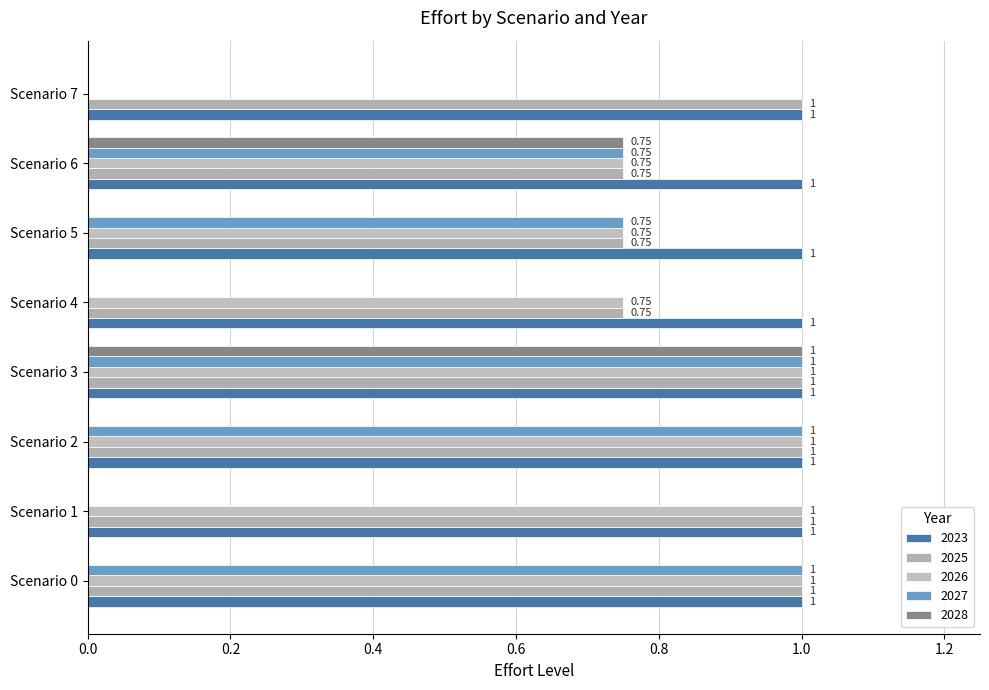

What is the approximate value of 2025 at Scenario 7?

1.0